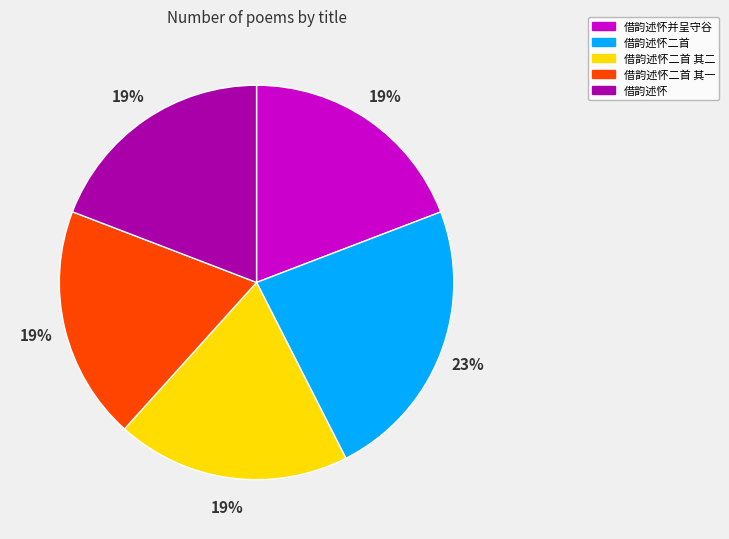

Does 借韵述怀并呈守谷 account for over 50% of the chart?

No